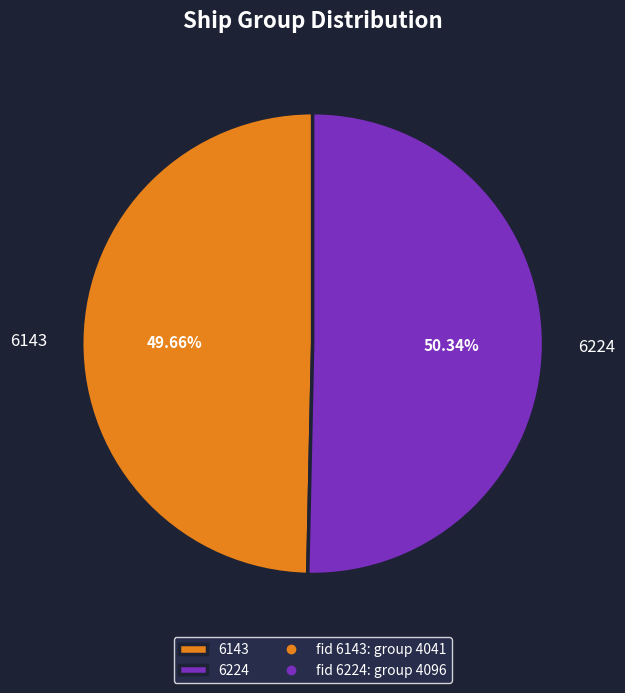

Do 6224 and 6143 together represent more than half of the pie?

Yes